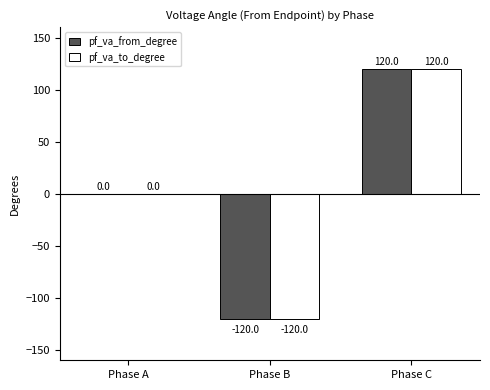

Is the value of pf_va_to_degree at Phase A greater than the value of pf_va_from_degree at Phase C?

No